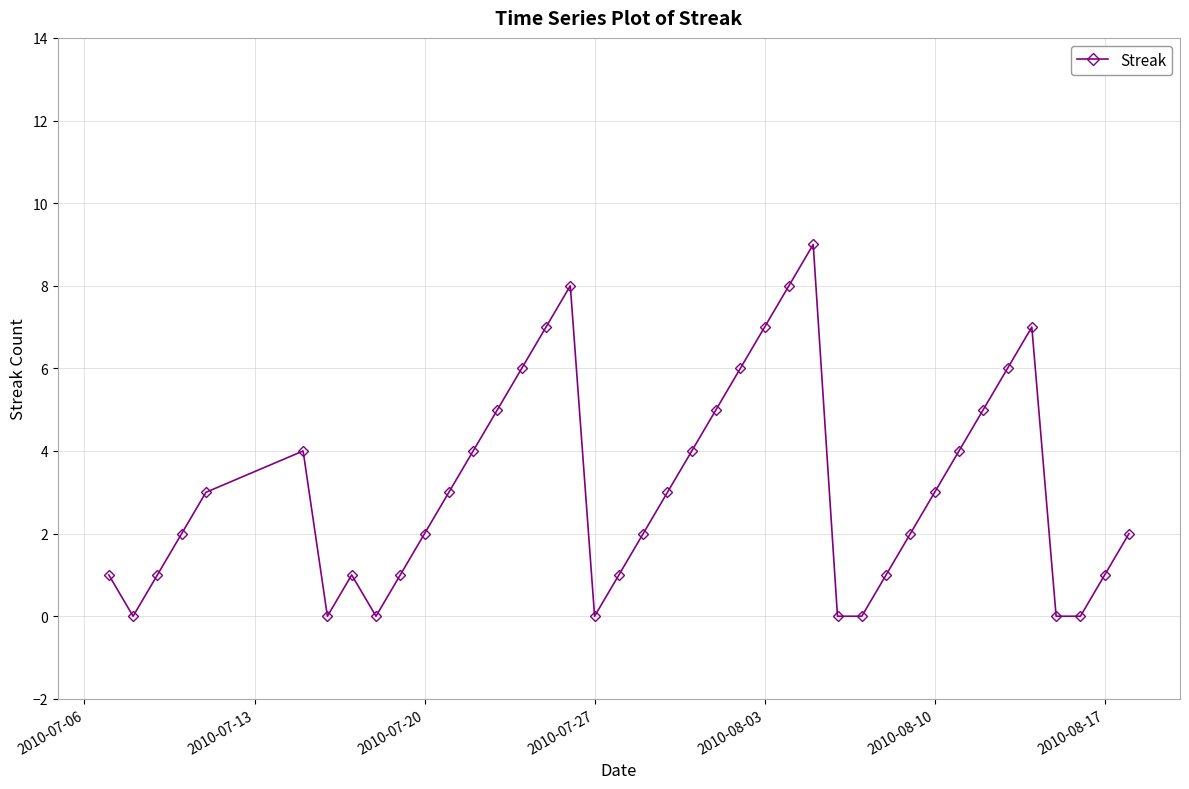

True or false: there are more than 0 points higher than both neighbors.

True